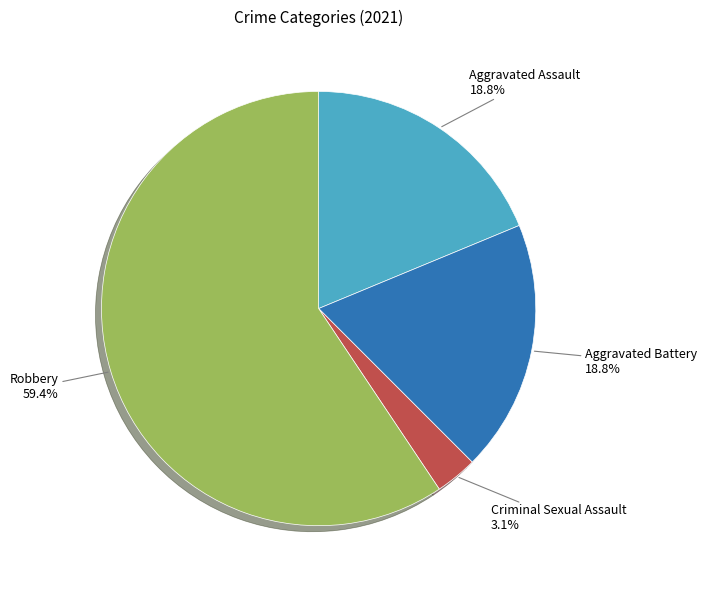

Which category has the smallest portion of the pie?

Criminal Sexual Assault